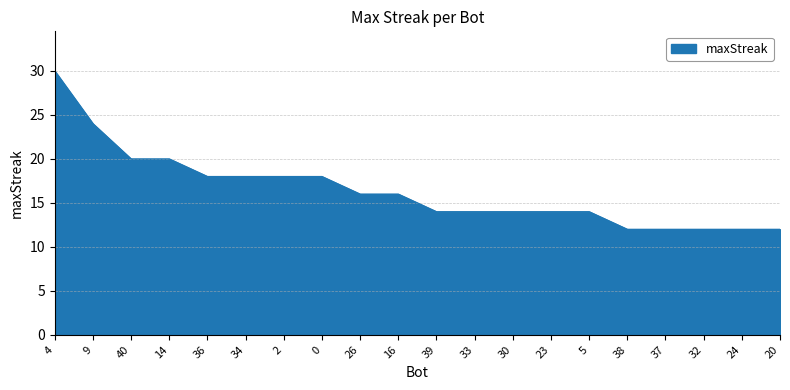

Reading right to left, list all the values displayed in this chart.

20=12	24=12	32=12	37=12	38=12	5=14	23=14	30=14	33=14	39=14	16=16	26=16	0=18	2=18	34=18	36=18	14=20	40=20	9=24	4=30